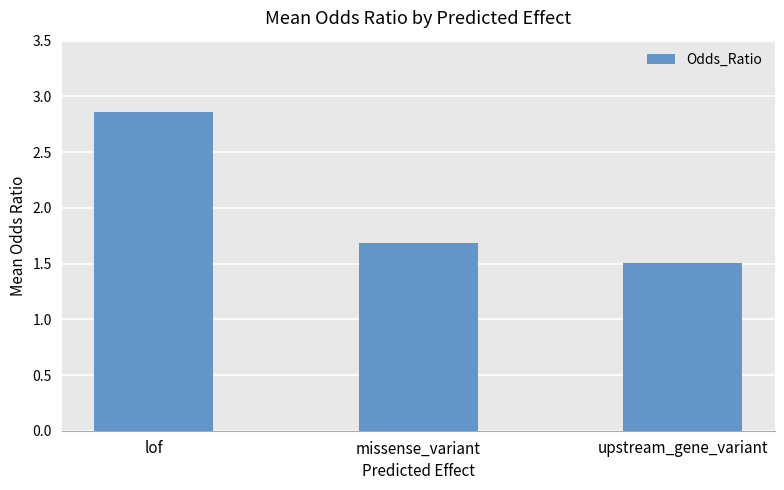

What is the label of the 2nd bar from the left?

missense_variant